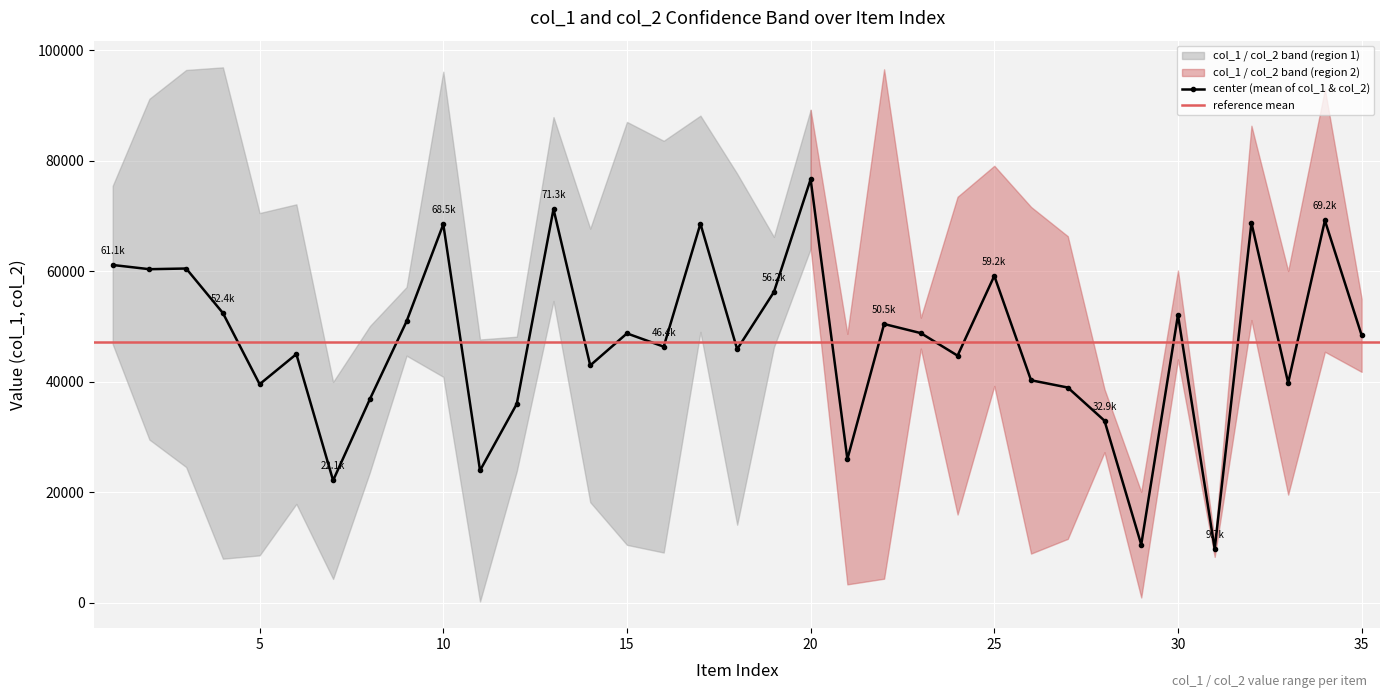

What is the maximum value for center (mean of col_1 & col_2)?

76672.0